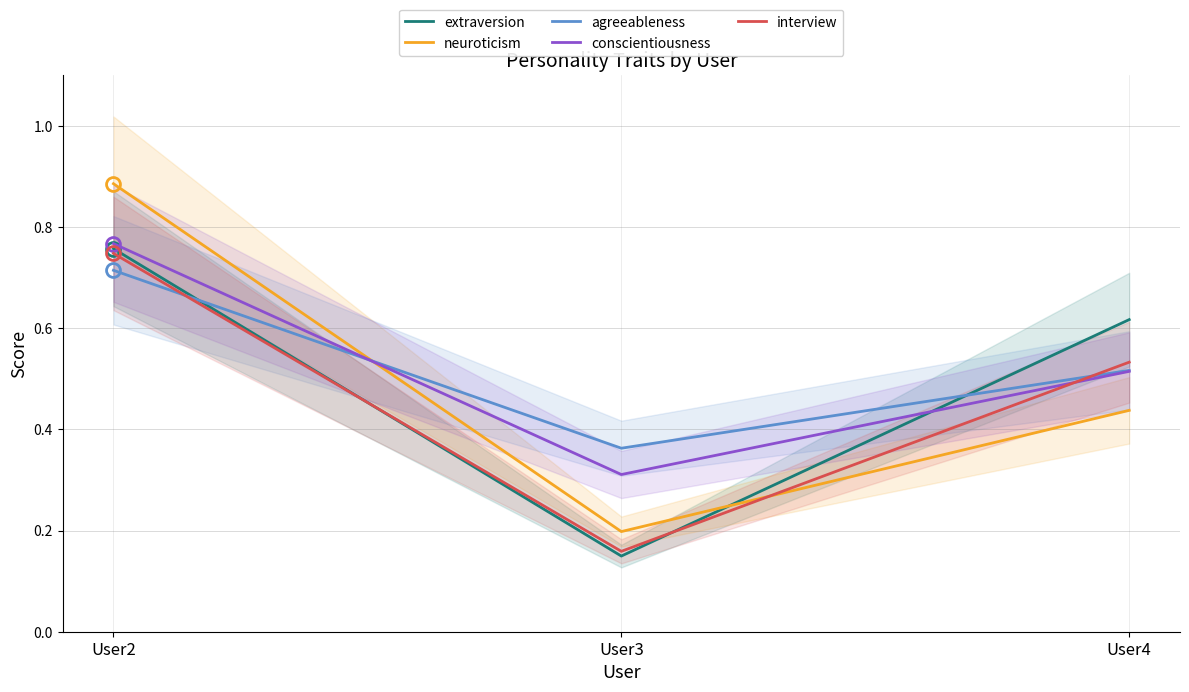

What is the sum of all agreeableness values?

1.6